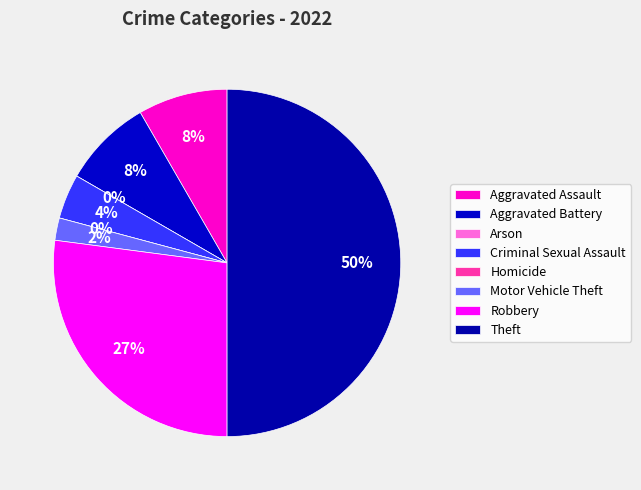

Count the number of slices in the pie.

8